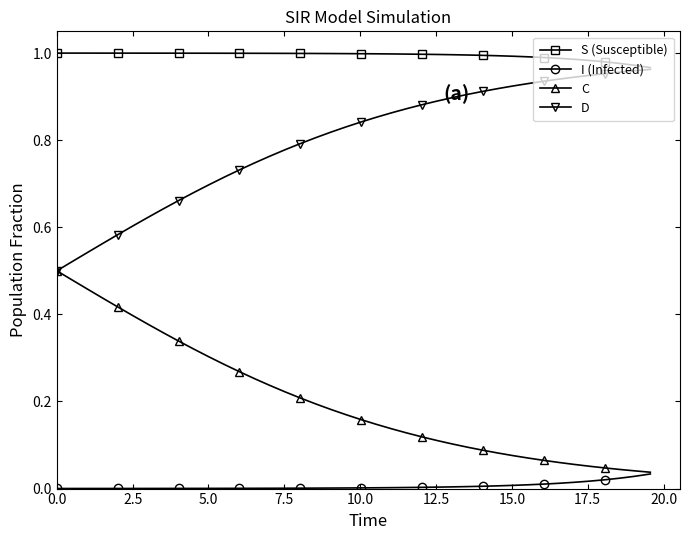

How many lines are shown in the chart?

4